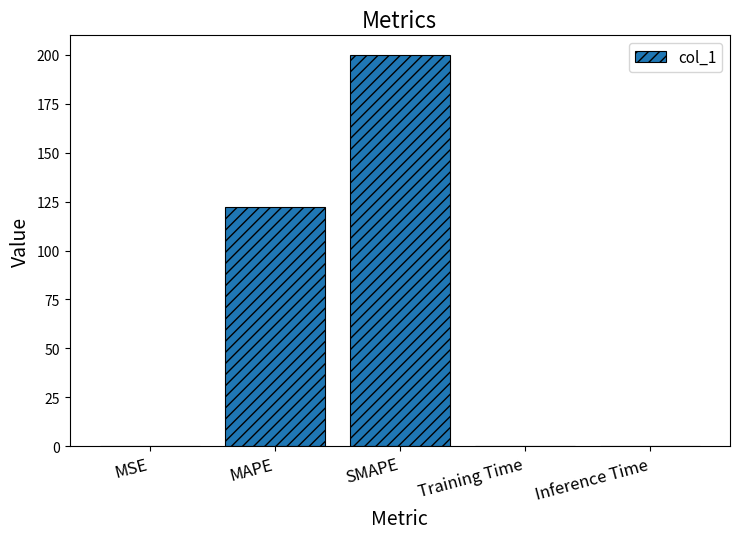

Where is the data nearest to the value 100?

MAPE